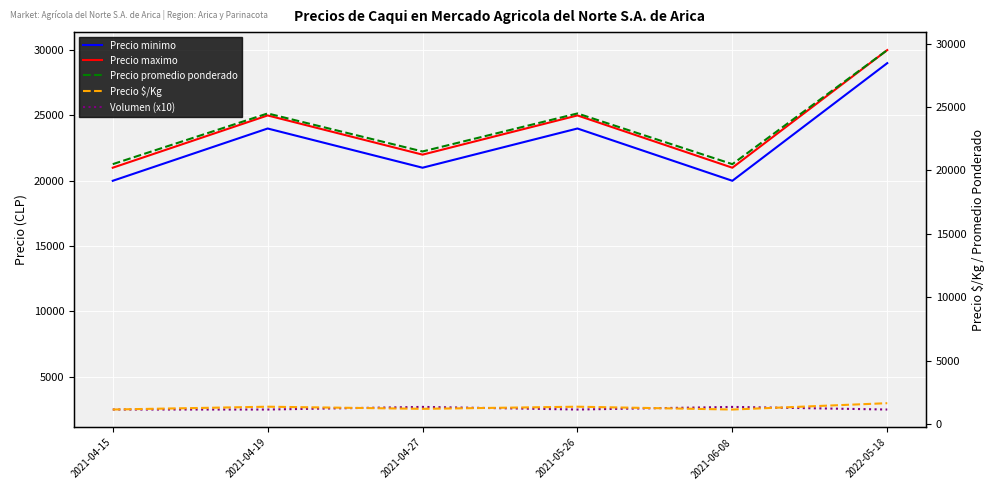

What is the label of the 2nd point from the left?

2021-04-19